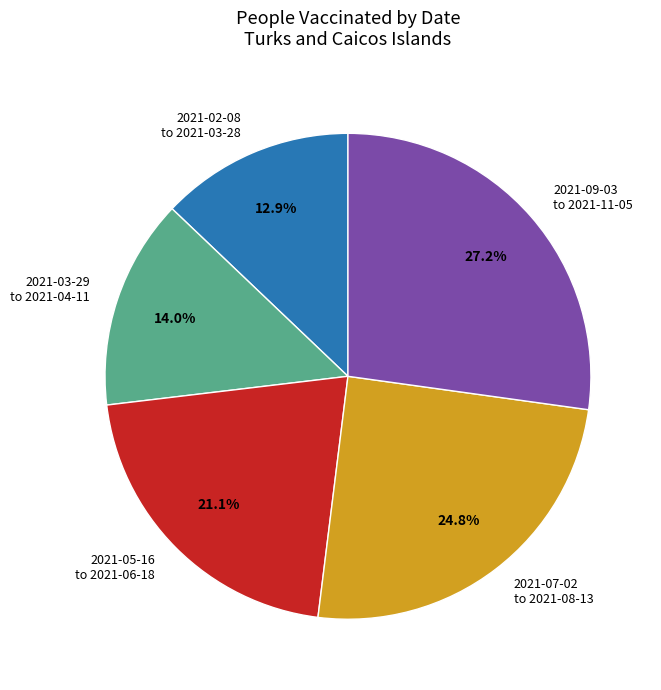

Is there a majority slice in this chart?

No